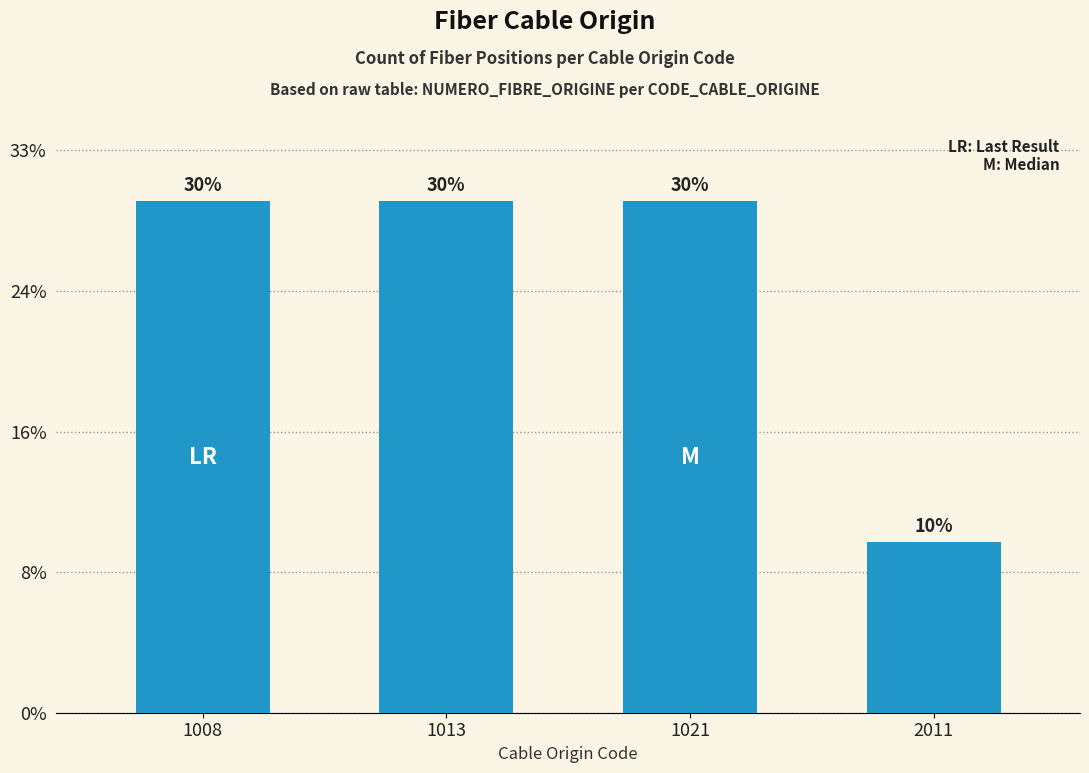

Rank the categories by value from highest to lowest.

1008, 1013, 1021, 2011